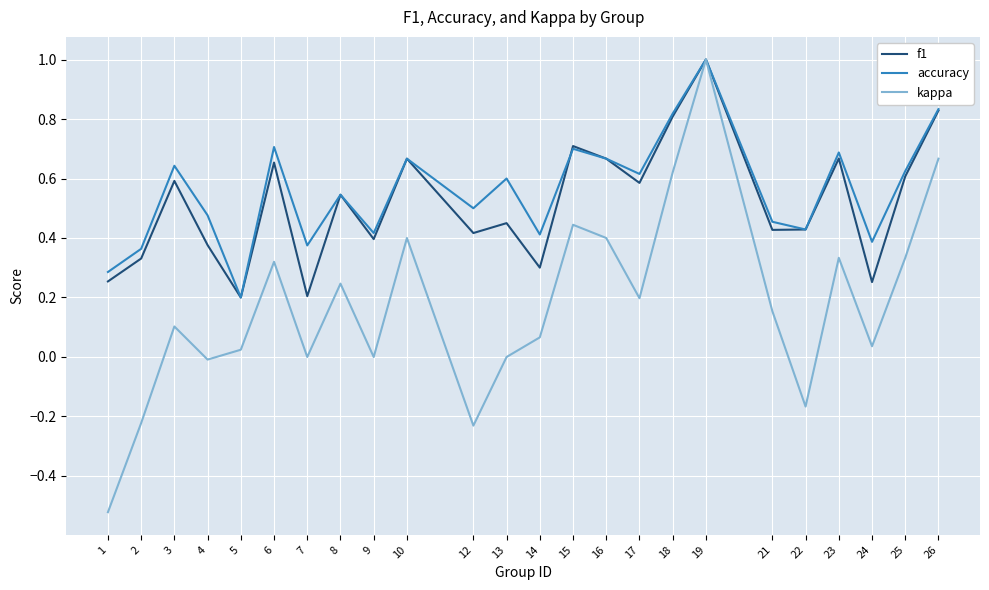

What is the total value across all series at 21?

1.0